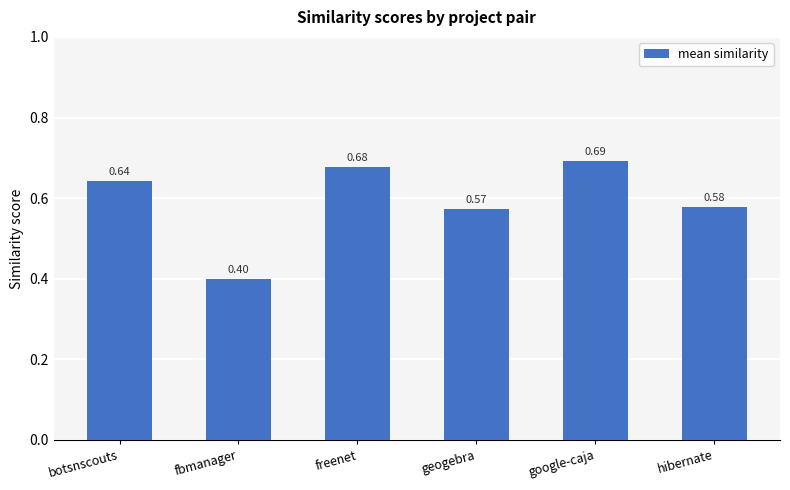

The value at fbmanager is 0.4. True or false?

True